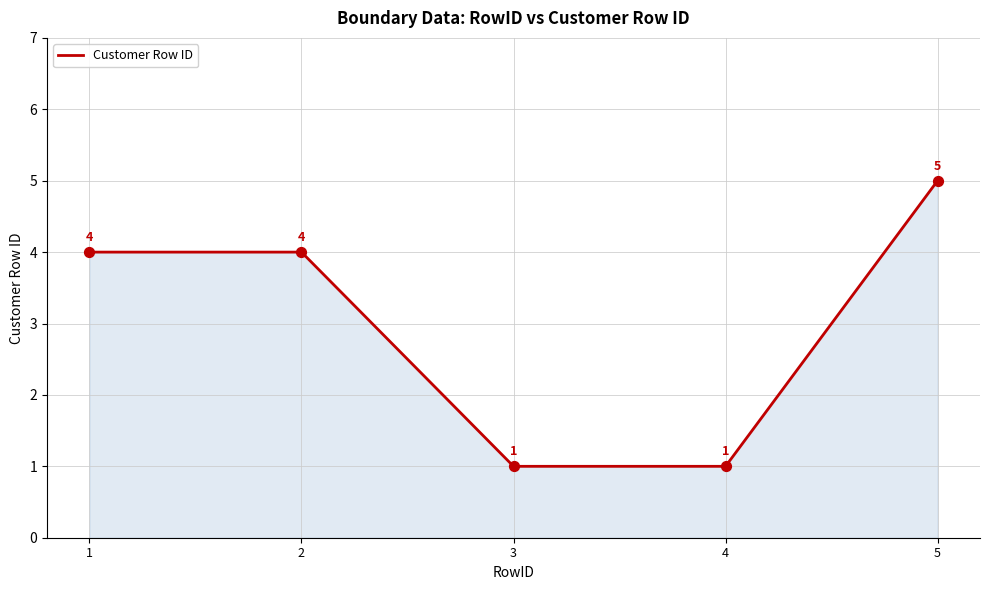

Which has a higher value, 3 or 5?

5